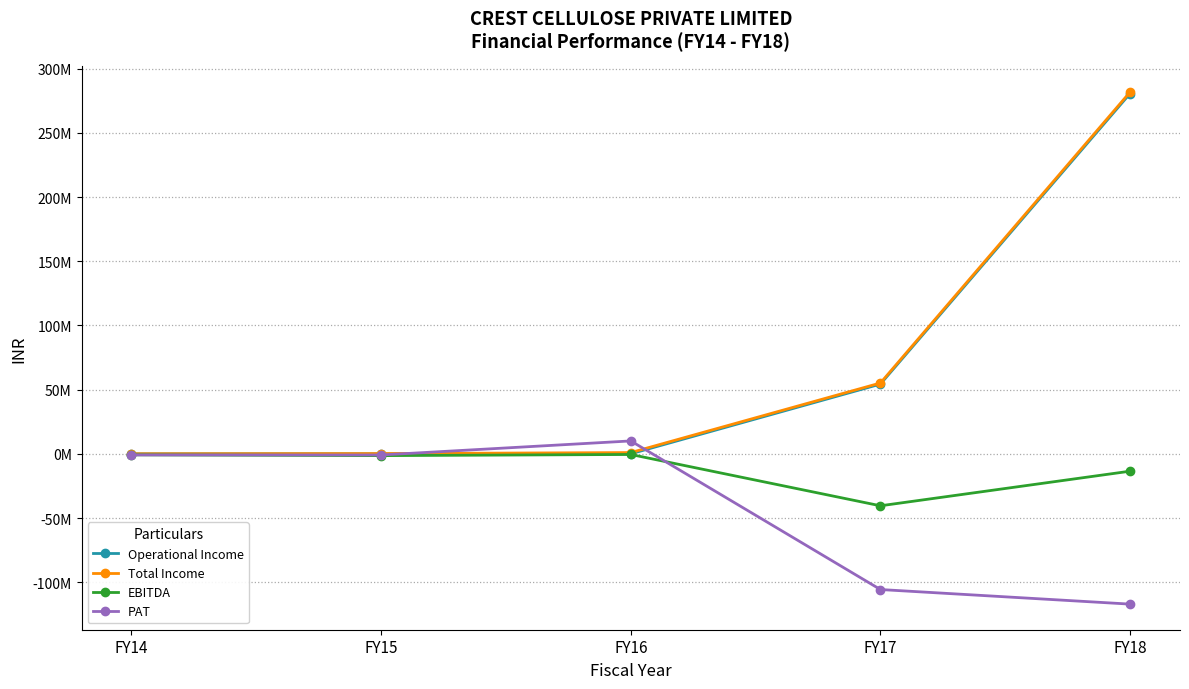

What are all the series names shown in the legend?

Operational Income, Total Income, EBITDA, PAT